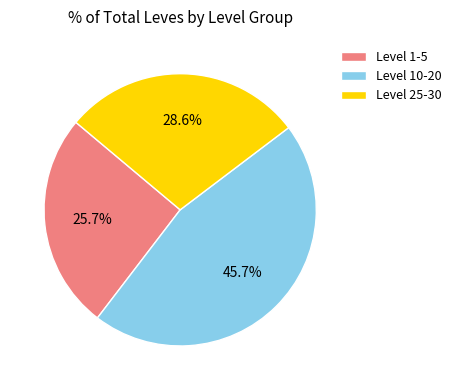

Which has a higher value, Level 25-30 or Level 1-5?

Level 25-30